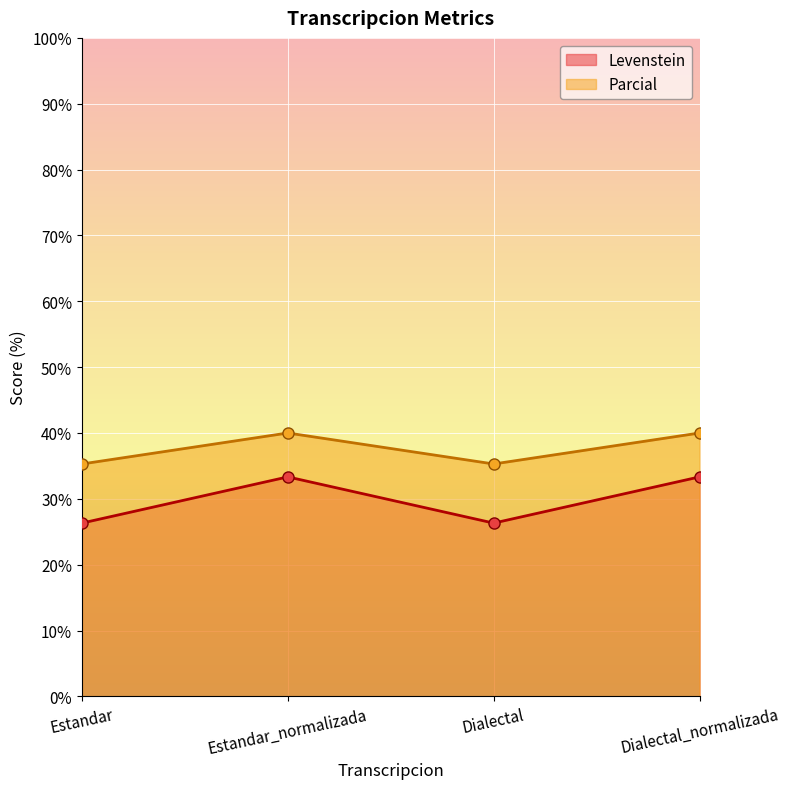

What is the label of the 2nd point from the right?

Dialectal